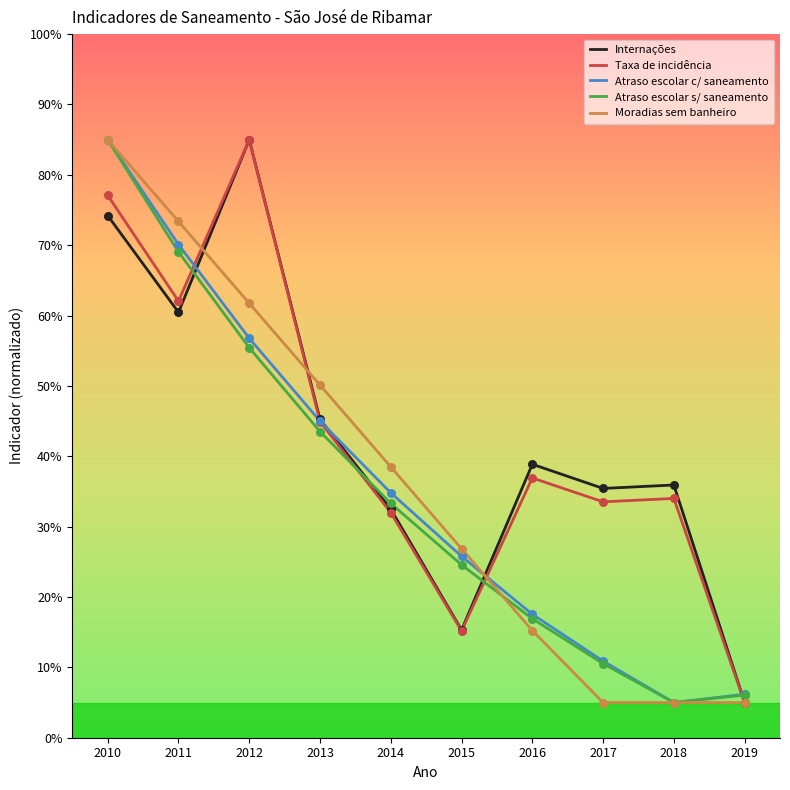

What are all the series names shown in the legend?

Internações, Taxa de incidência, Atraso escolar c/ saneamento, Atraso escolar s/ saneamento, Moradias sem banheiro